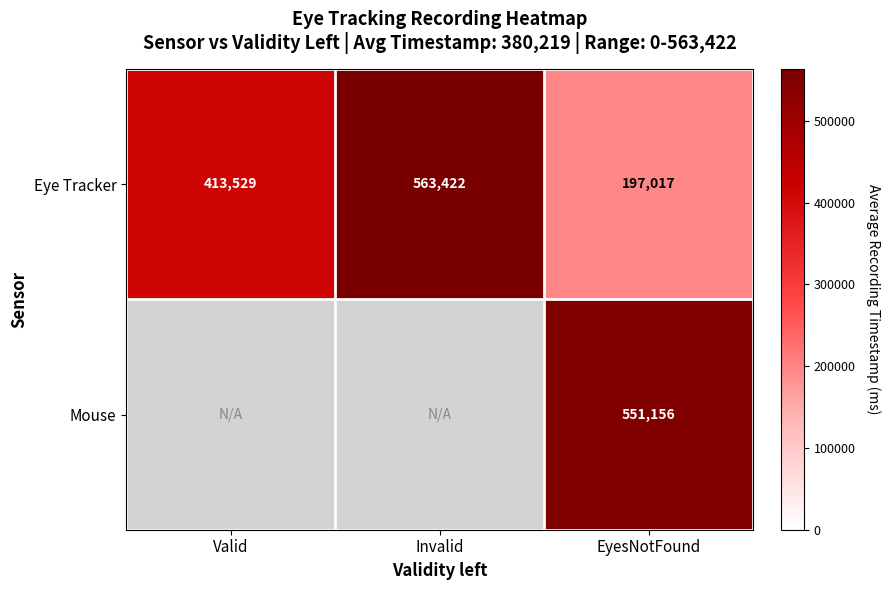

What is the difference between the maximum and minimum values in the Eye Tracker series?

366405